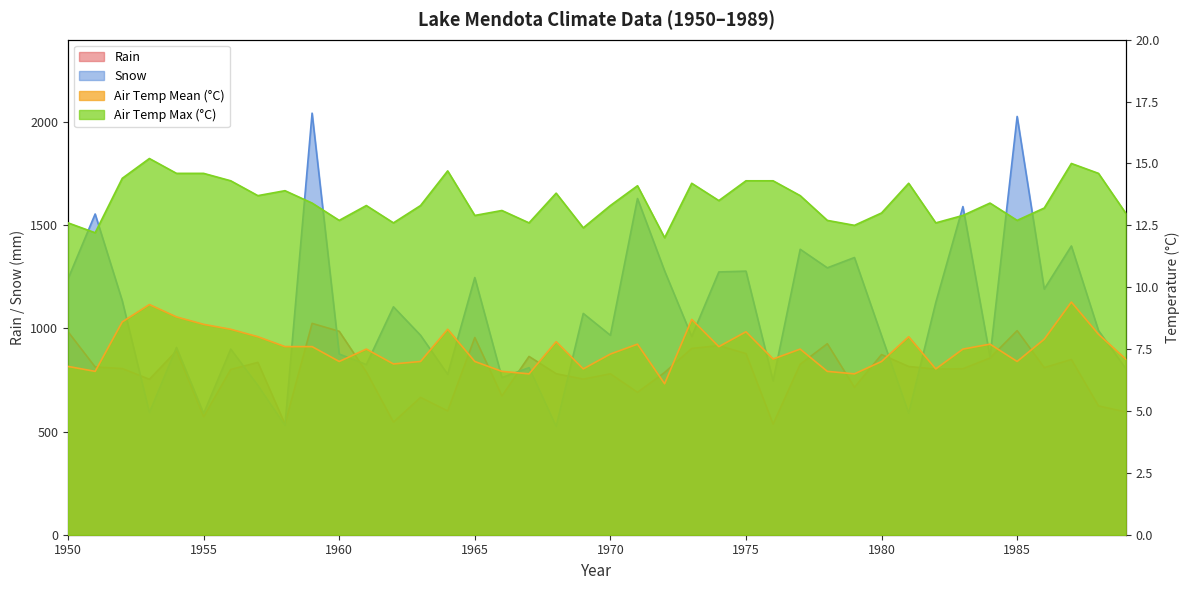

Rank the series at 1950 from highest to lowest value.

Snow, Rain, Air Temp Max (°C), Air Temp Mean (°C)